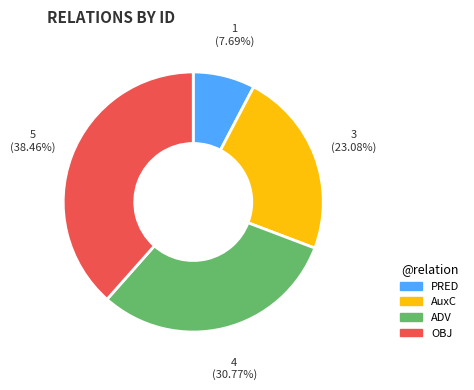

To the nearest percent, what is the combined percentage of AuxC and OBJ?

62%